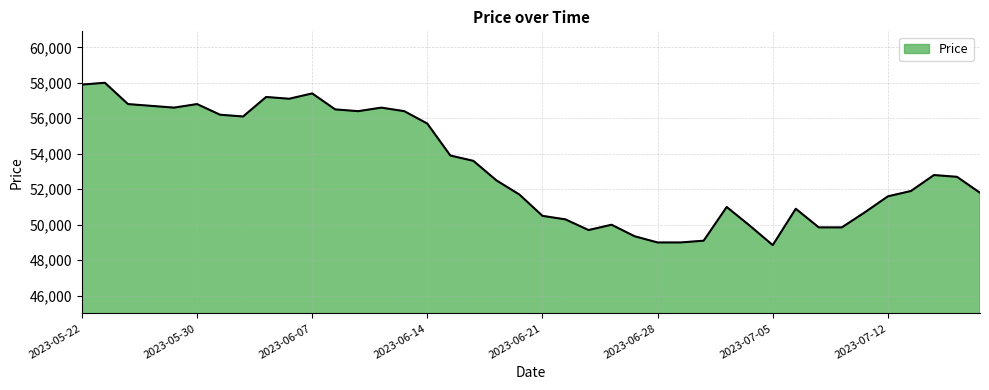

What is the minimum value shown in the chart?

48850